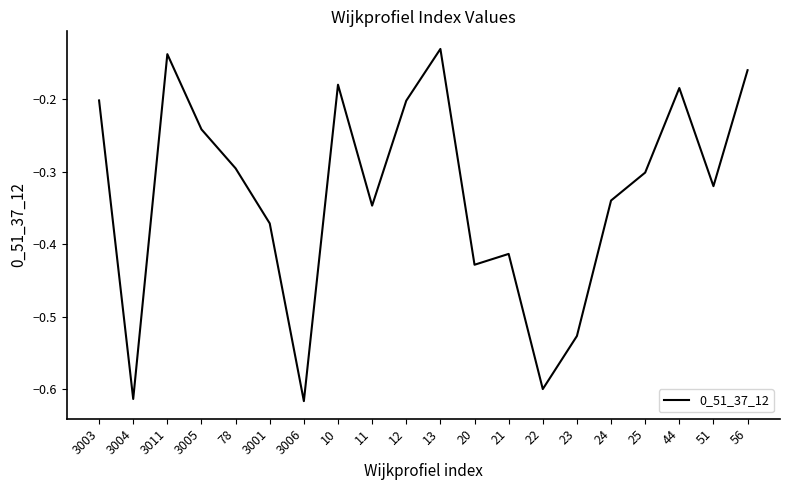

Which has a higher value, 11 or 3005?

3005